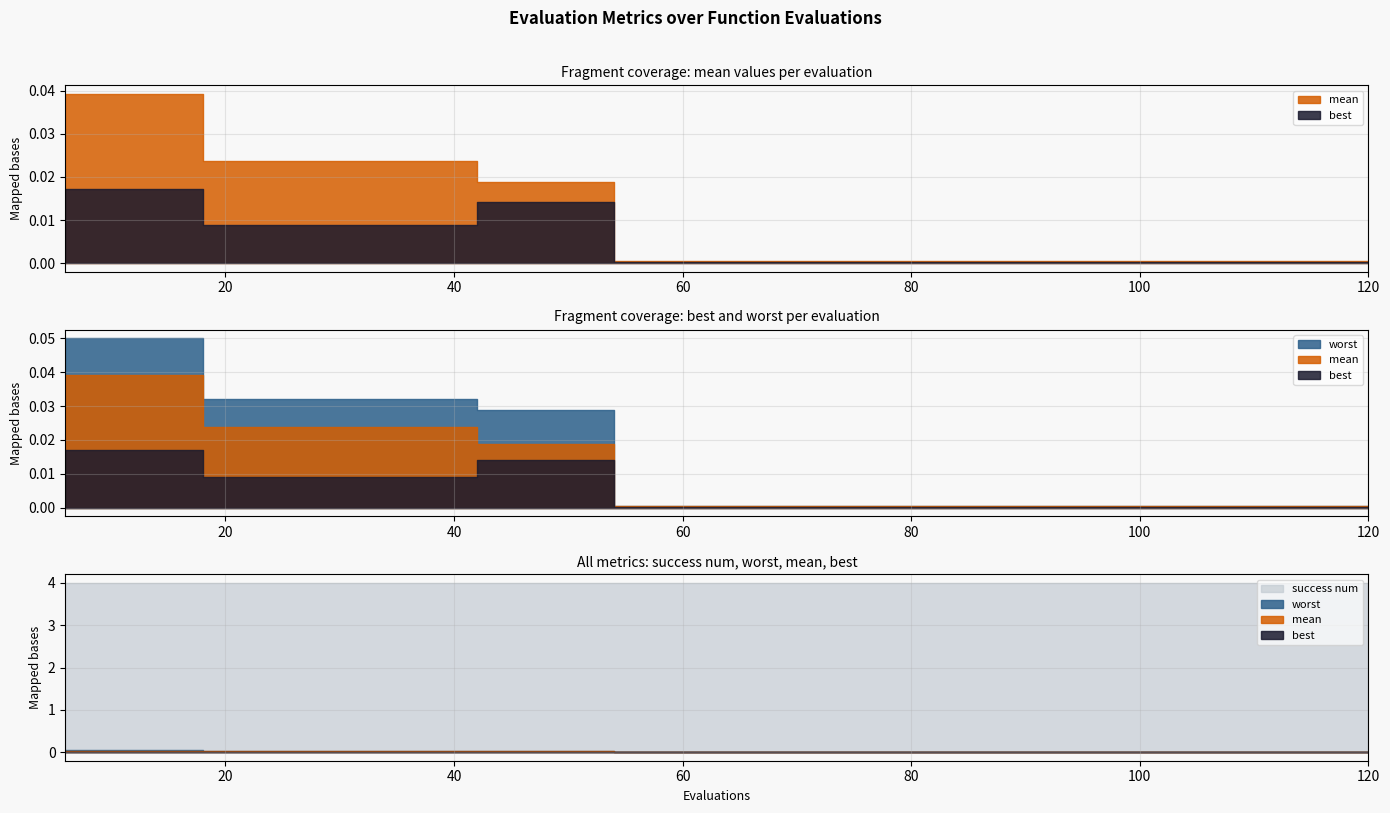

Count the number of data series in this chart.

4